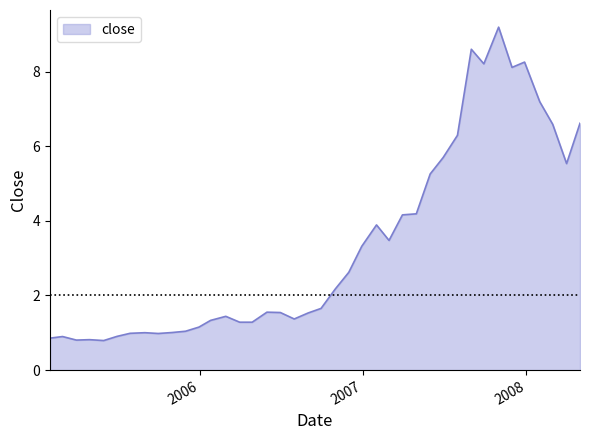

What is the minimum value shown in the chart?

0.8